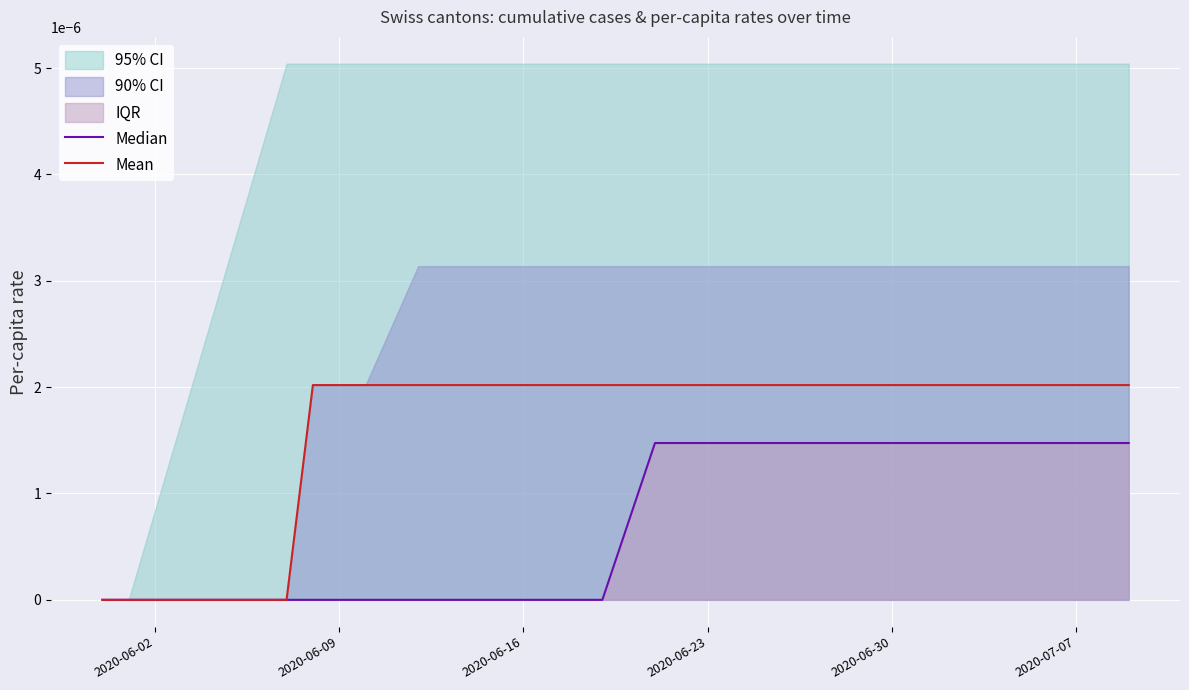

What position from the left is 2020-06-02?

1